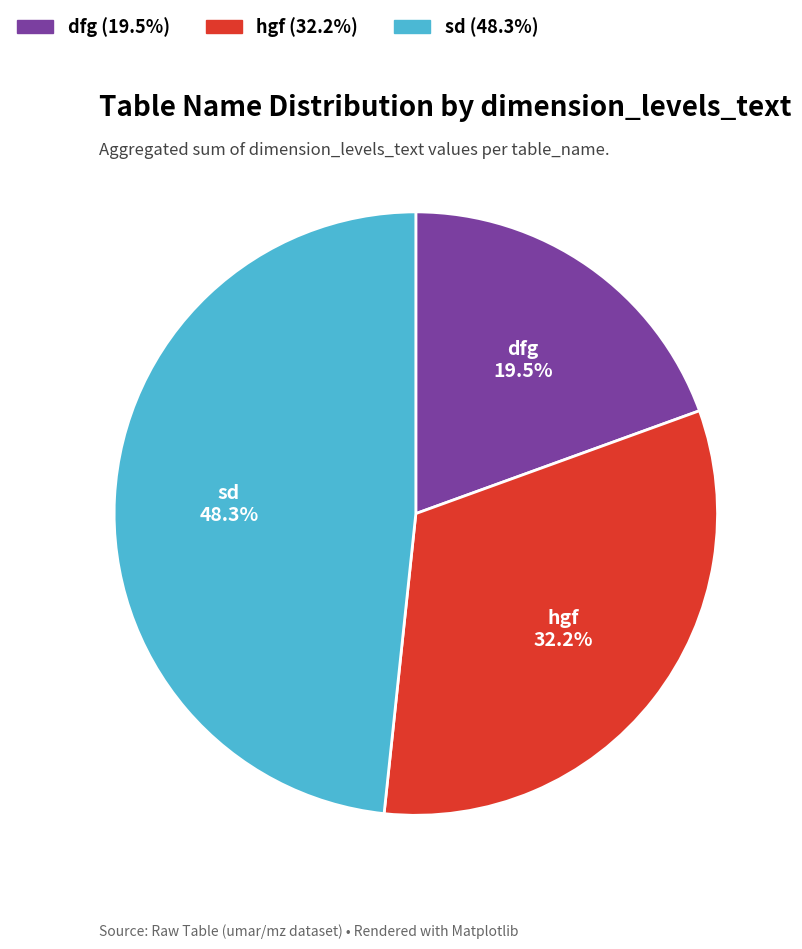

Which category has the biggest portion of the pie?

sd